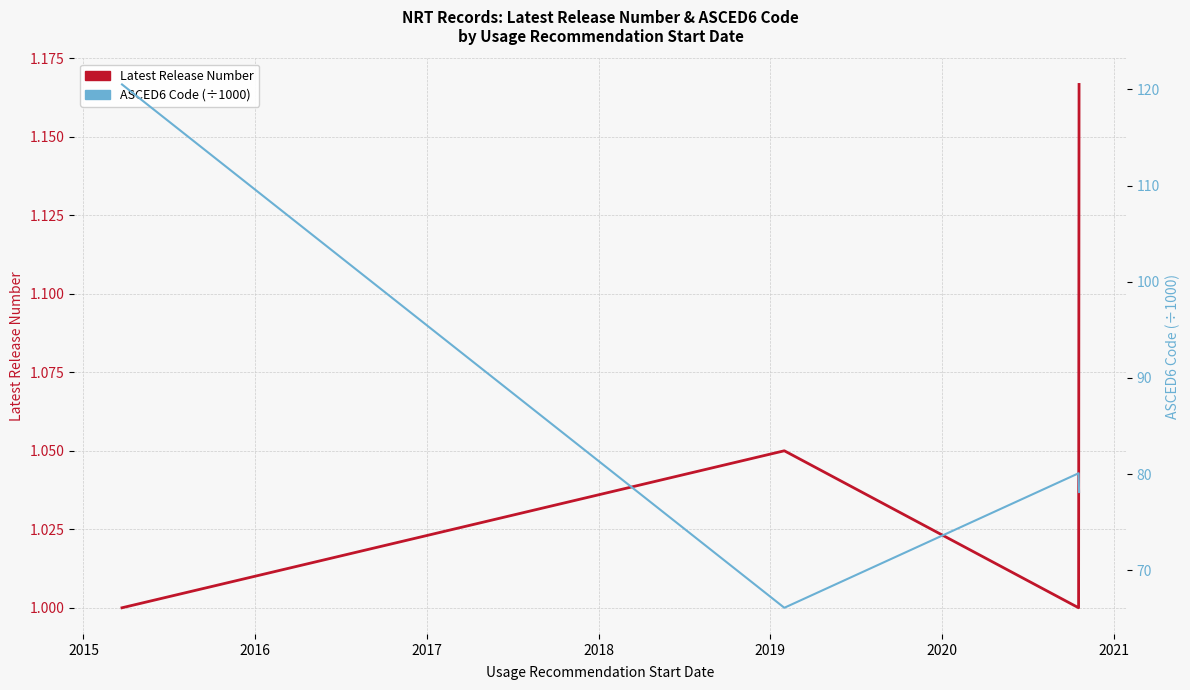

What is the difference between the second highest and second lowest values in the ASCED6 Code (÷1000) series?

2.0